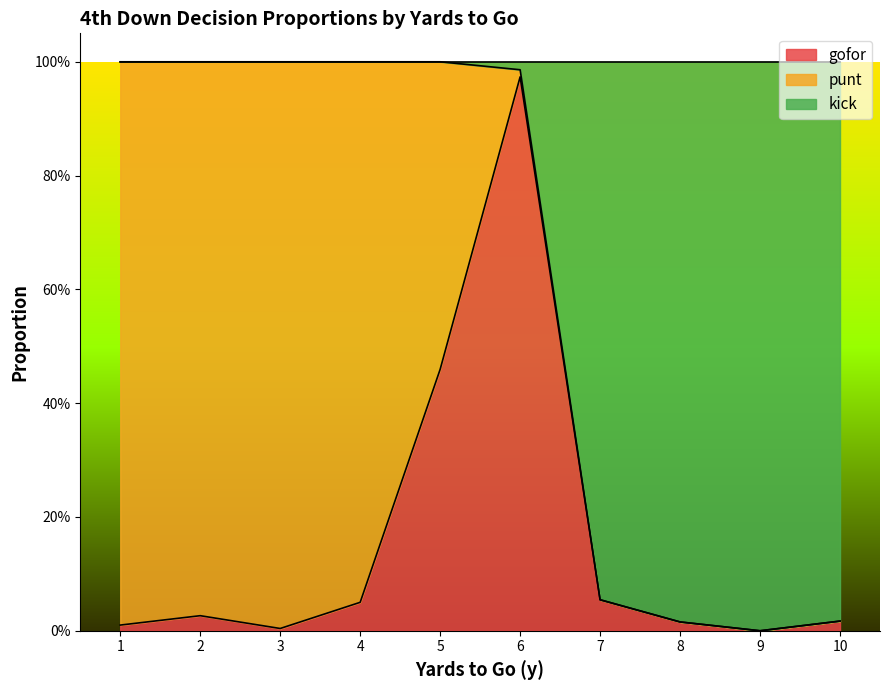

Count the number of categories in the chart.

10